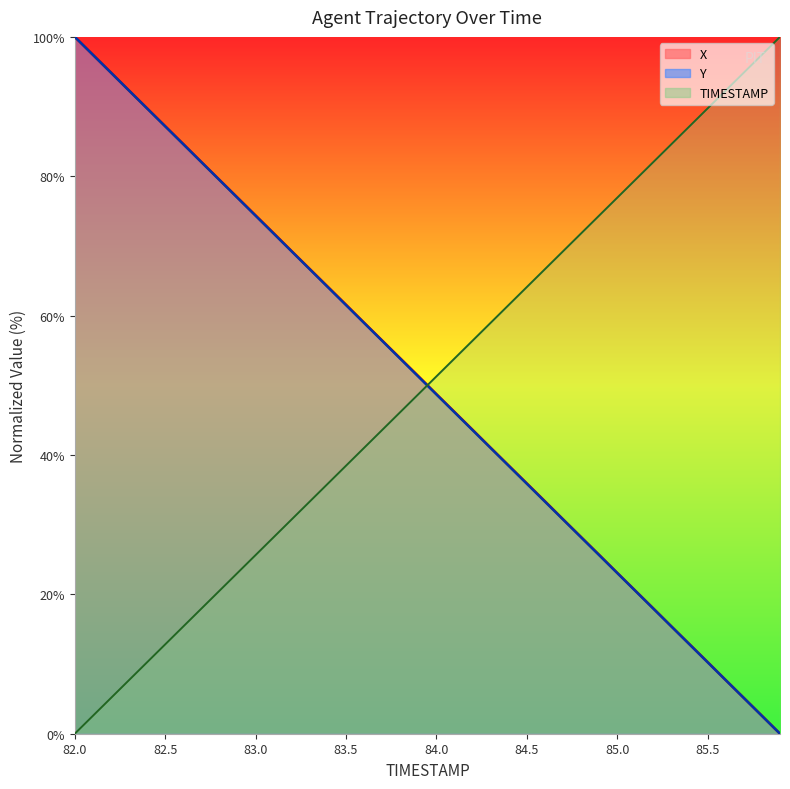

Rank the series at 82.1 from lowest to highest value.

TIMESTAMP, Y, X